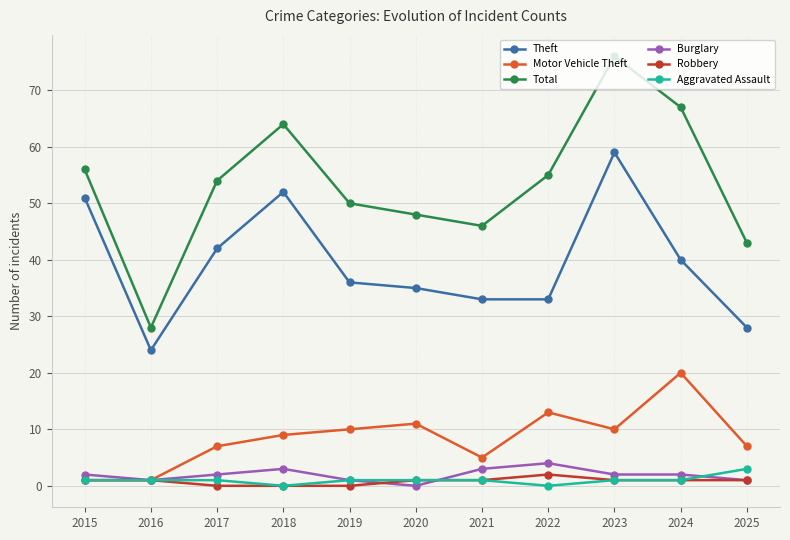

Is this an area chart (filled region under the line)?

No